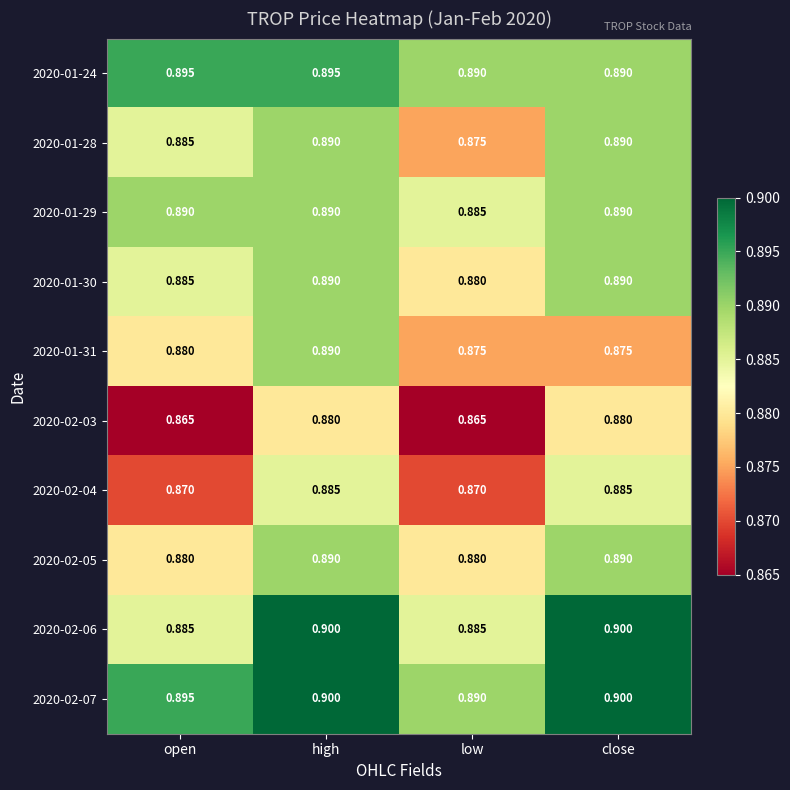

Which series has the largest total across all categories?

2020-02-07